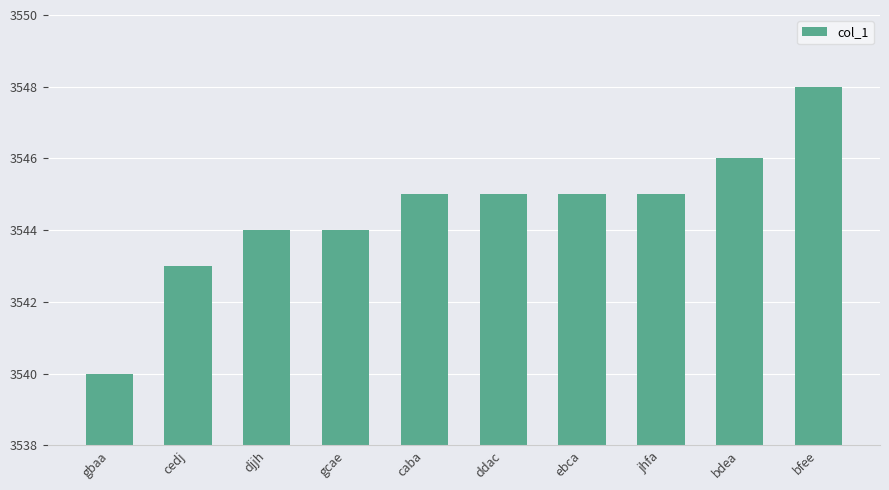

How many data points are less than 3545?

4